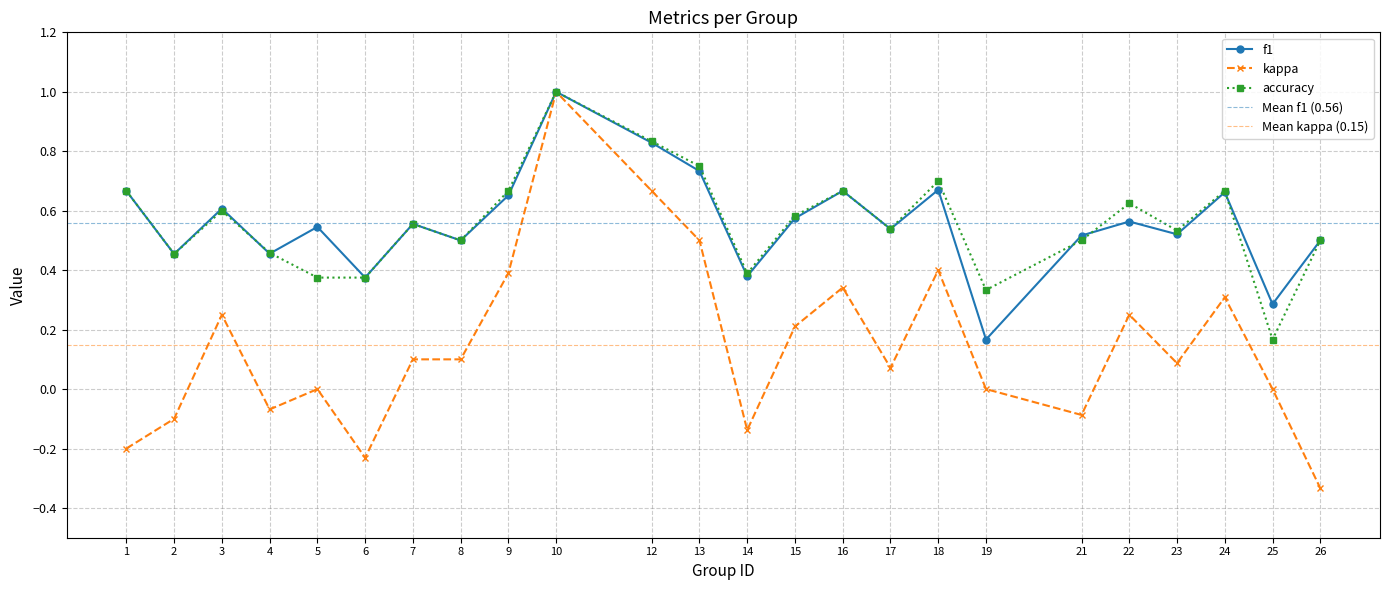

What is the greatest value displayed?

1.0